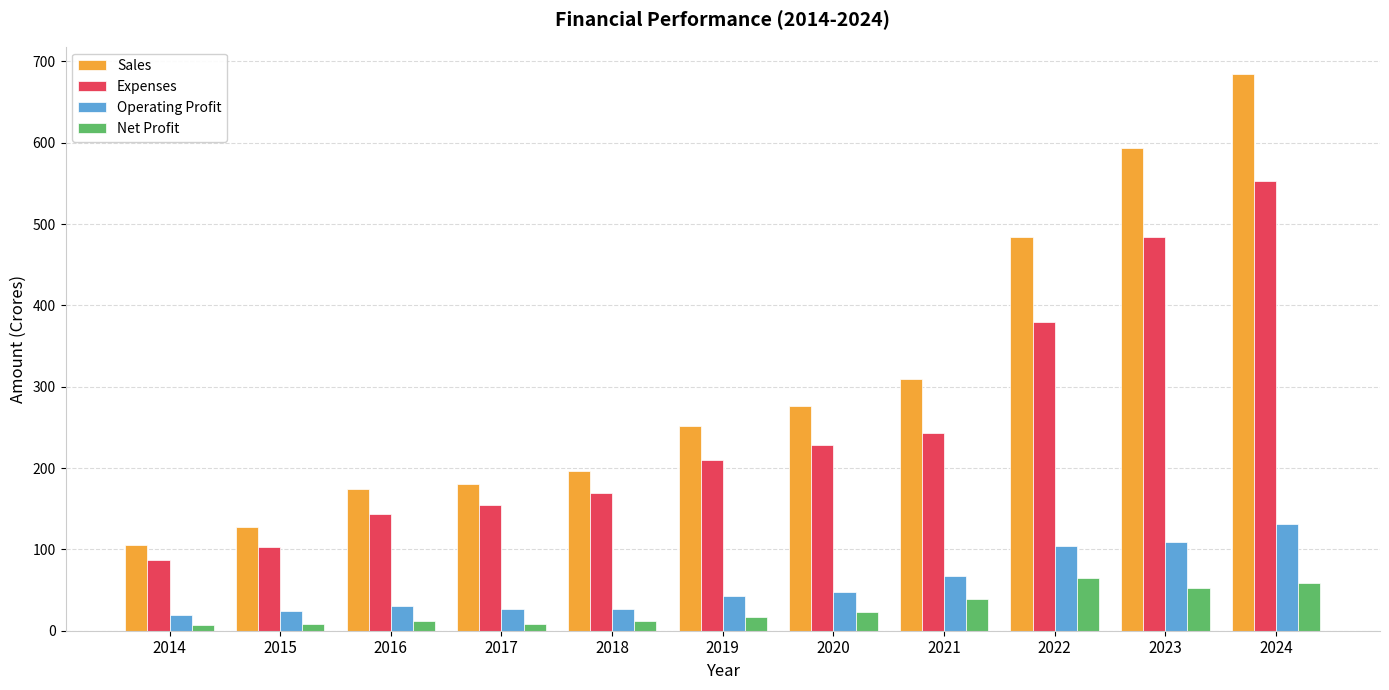

What is the difference between the second highest and second lowest values in the Operating Profit series?

85.1